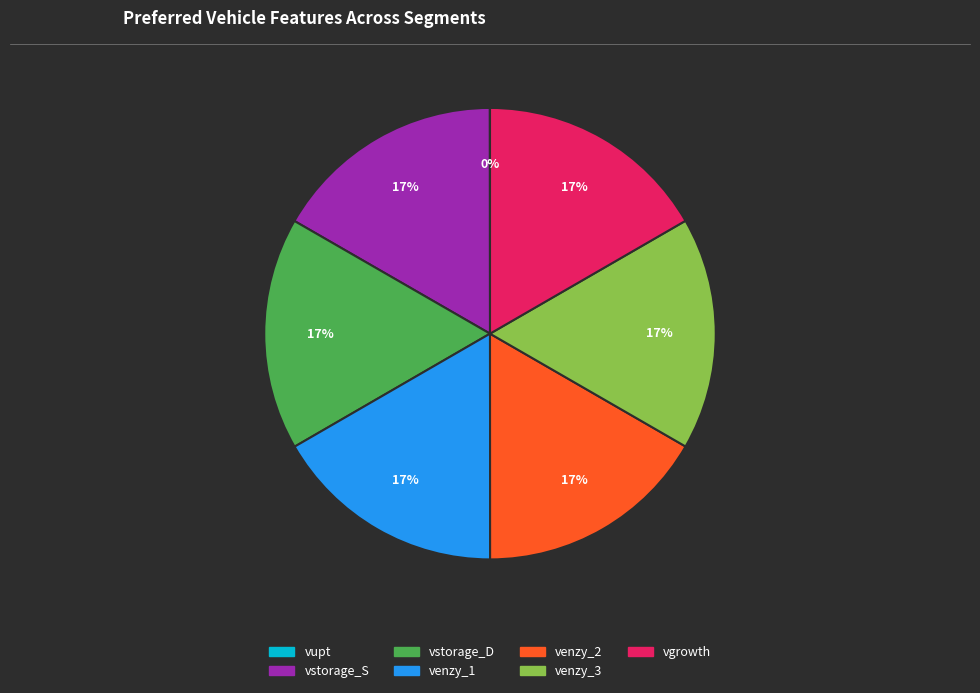

To the nearest percent, what is the average slice percentage?

14%